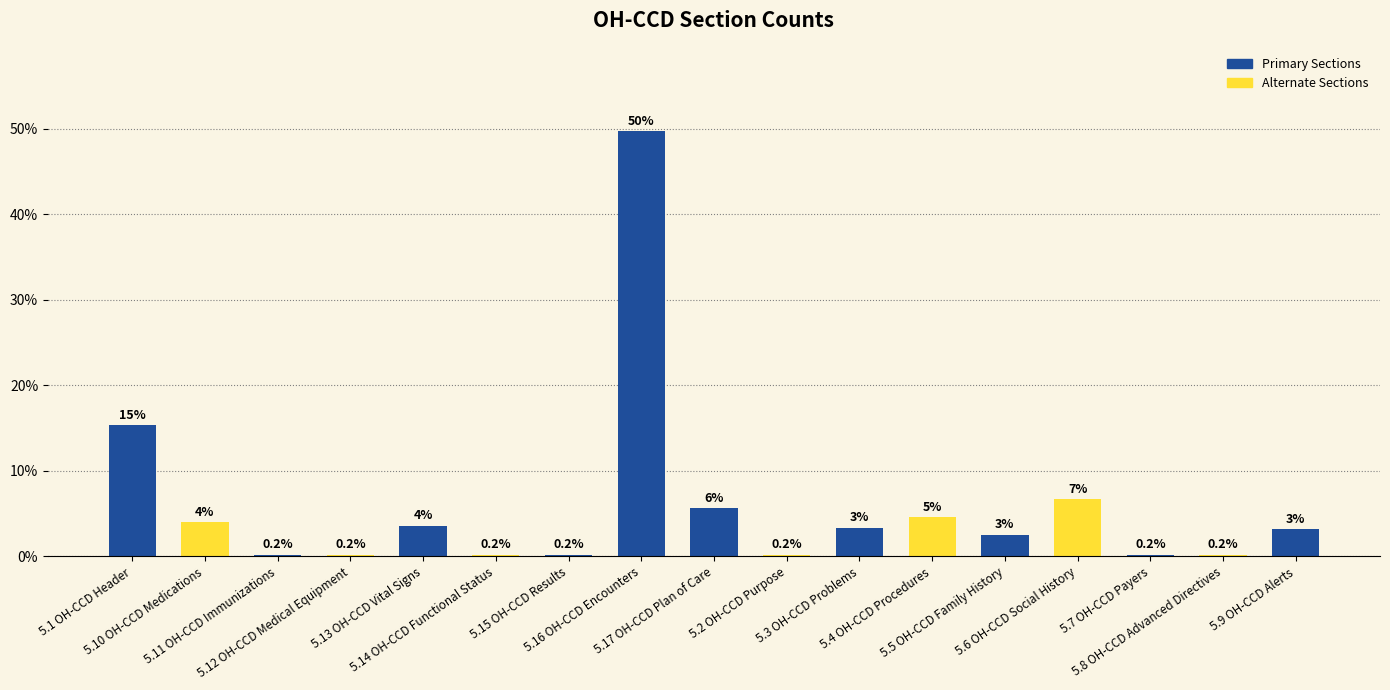

At which category does the chart reach its peak across all series?

5.16 OH-CCD Encounters